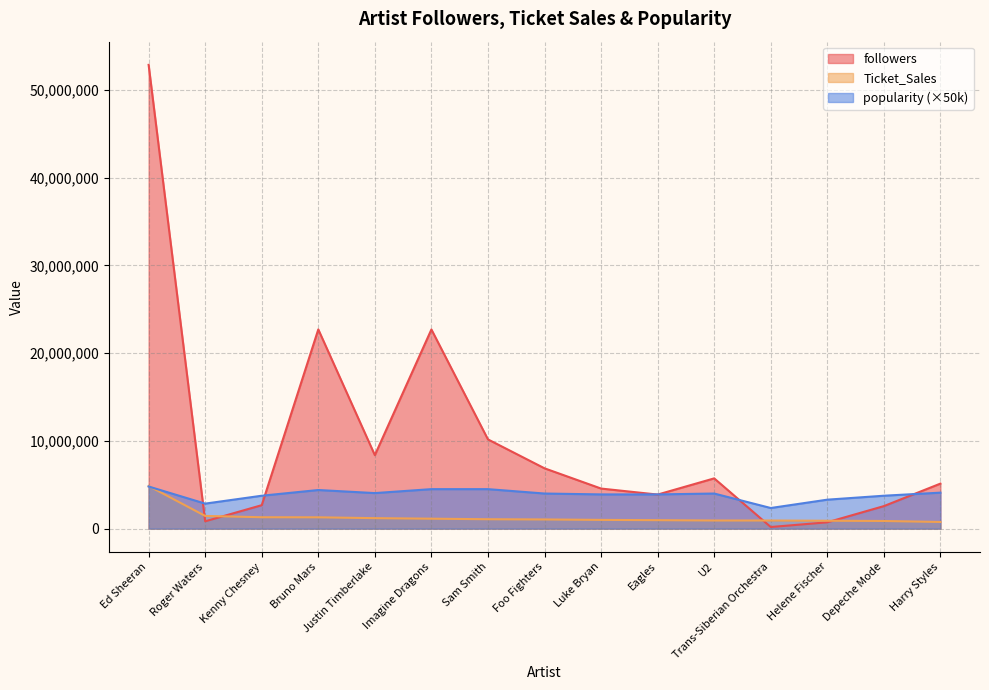

How many times do followers and popularity cross each other?

6